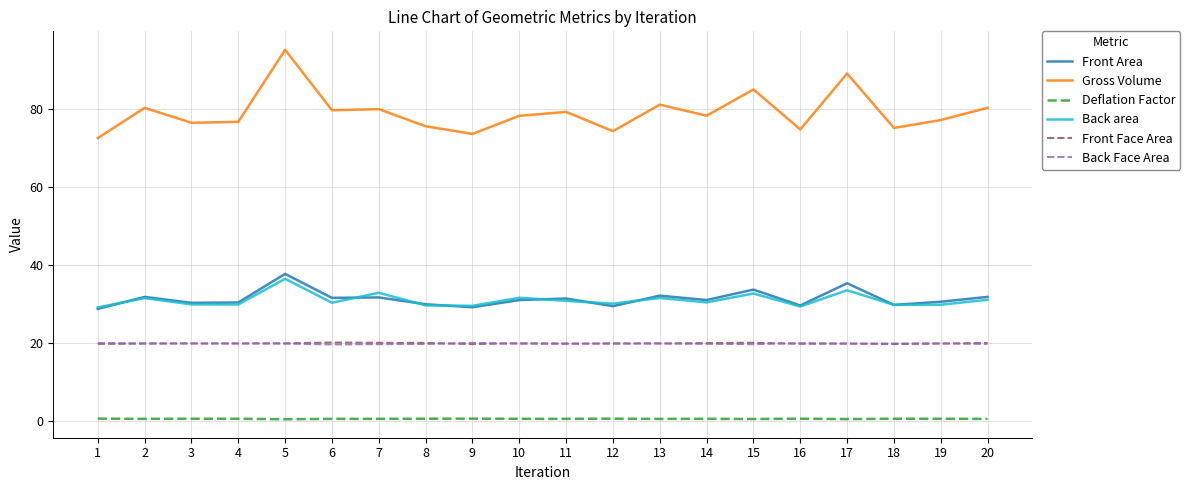

True or false: Deflation Factor and Gross Volume intersect in this chart.

False